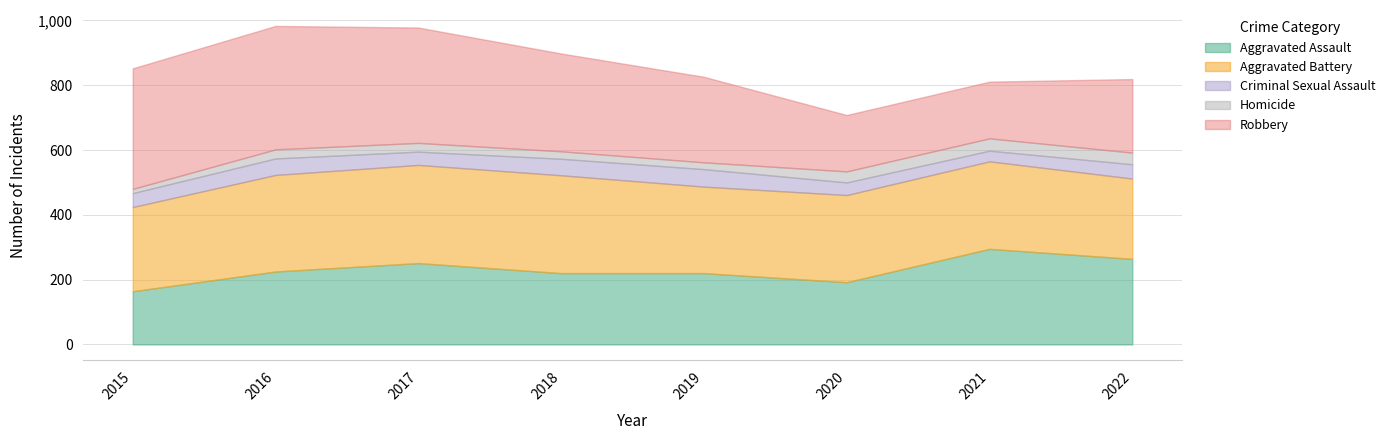

Does the chart display data point markers on the line(s)?

No